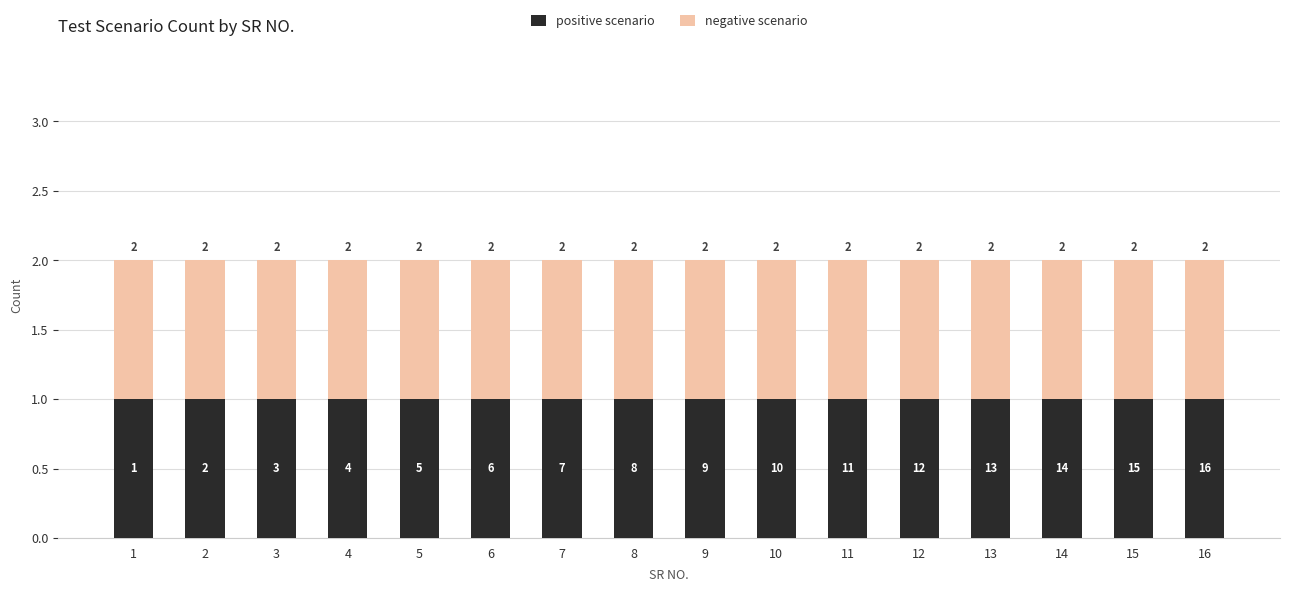

Is the value of negative scenario at 3 greater than the value of positive scenario at 9?

No